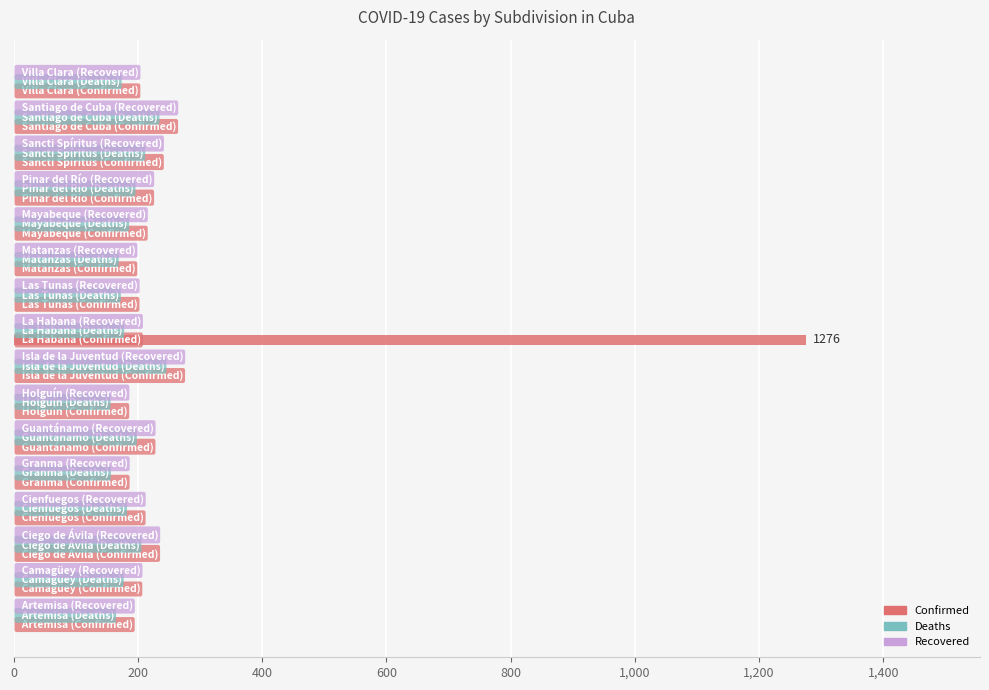

What is the sum of all values?

1276